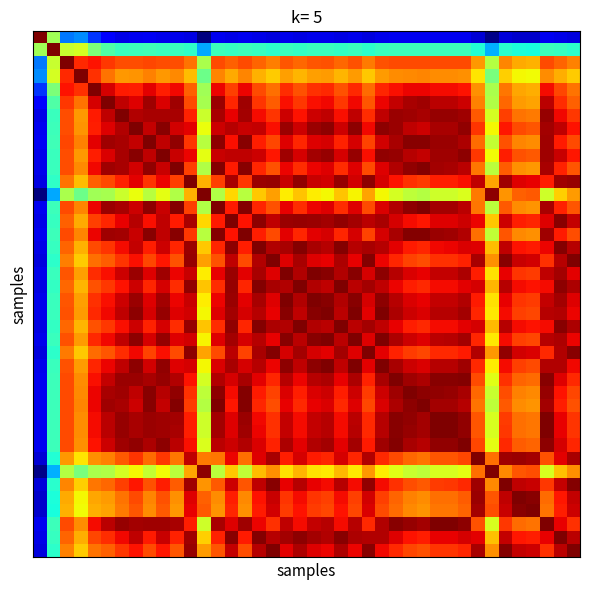

At how many categories does at least one series exceed 1?

40